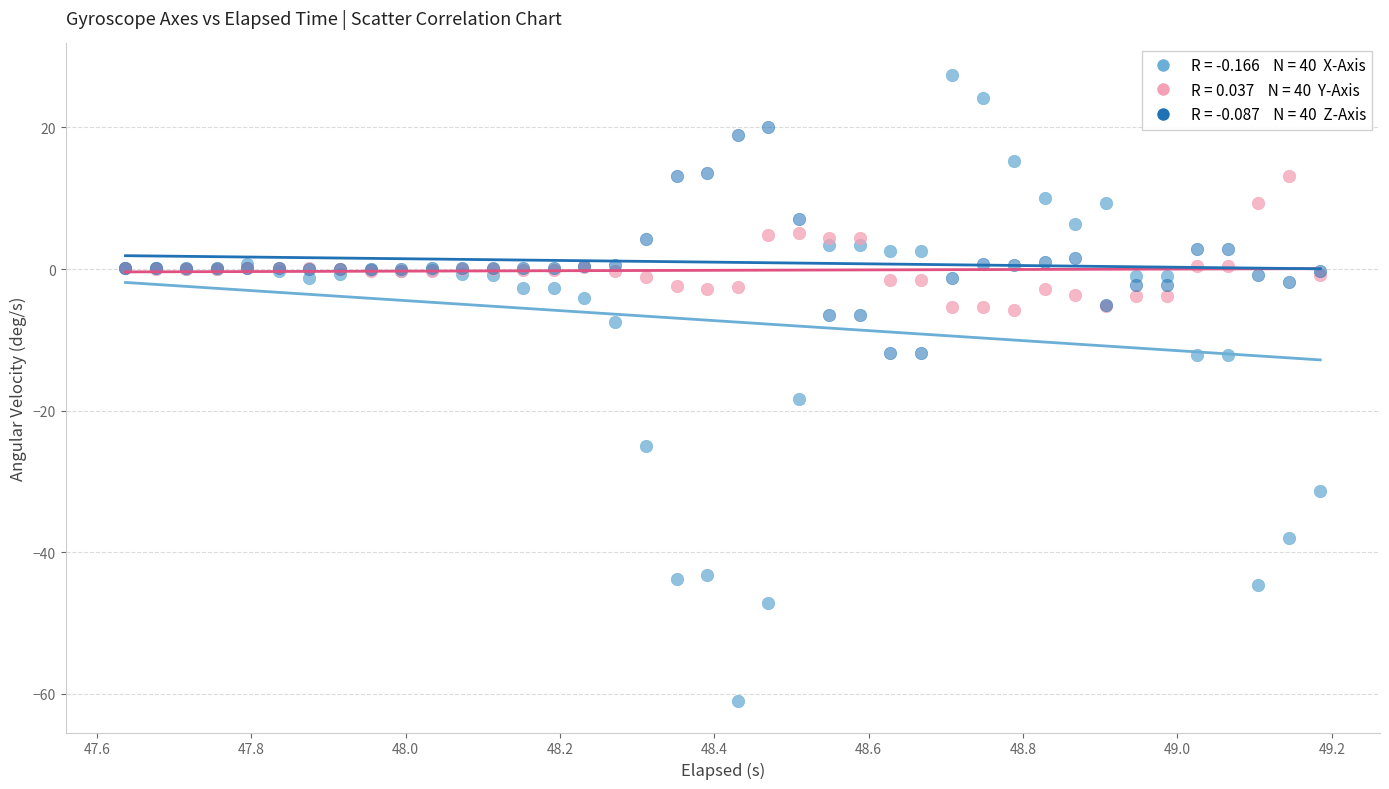

Across all series, what Y value is closest to -16?

-18.3